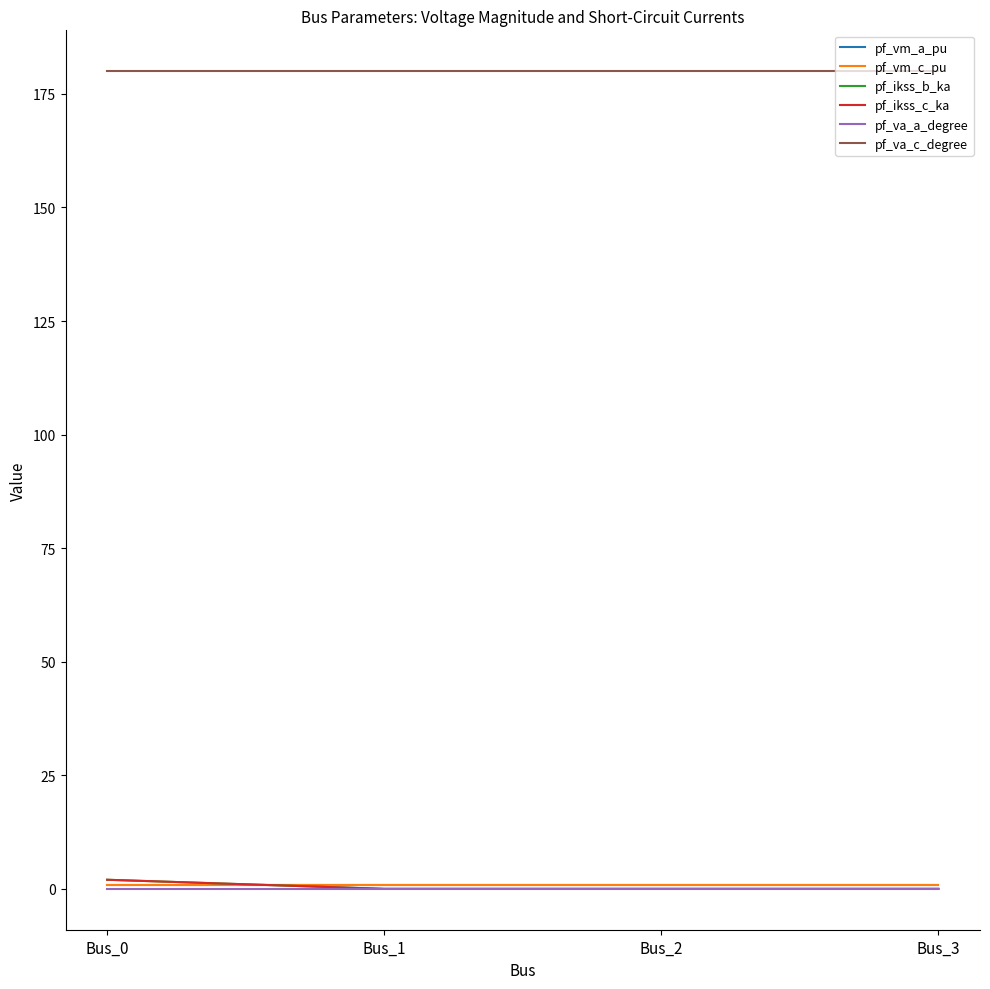

True or false: pf_va_c_degree and pf_ikss_c_ka cross at least once.

False